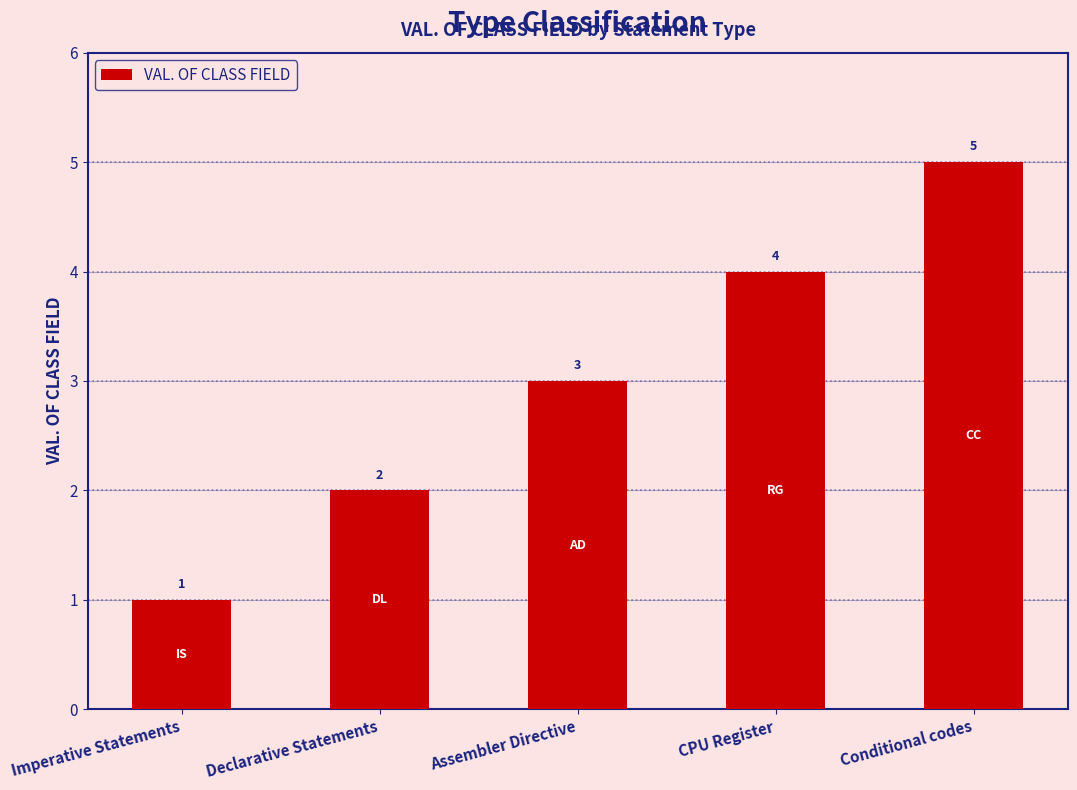

Which has a higher value, CPU Register or Conditional codes?

Conditional codes